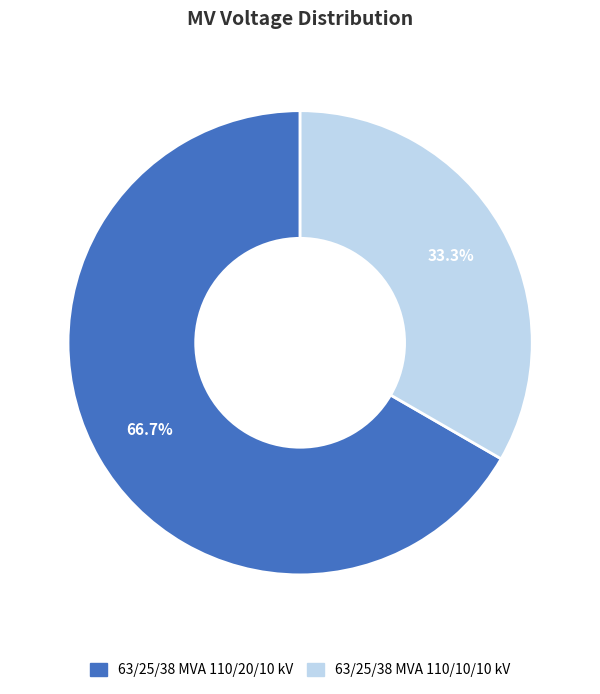

To the nearest percent, what percentage of the pie is 63/25/38 MVA 110/20/10 kV?

67%